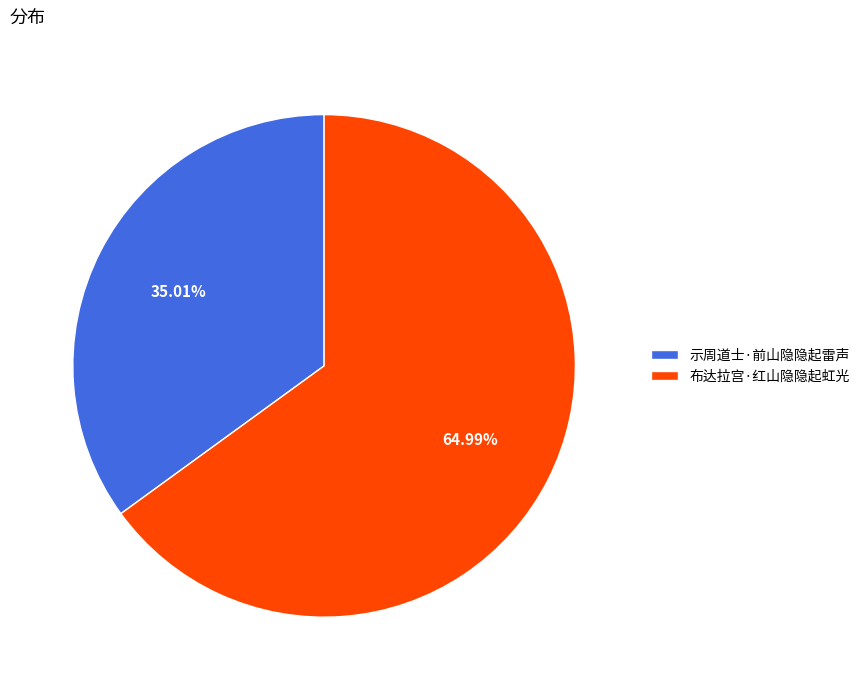

To the nearest percent, what portion does 示周道士·前山隐隐起雷声 represent?

35%